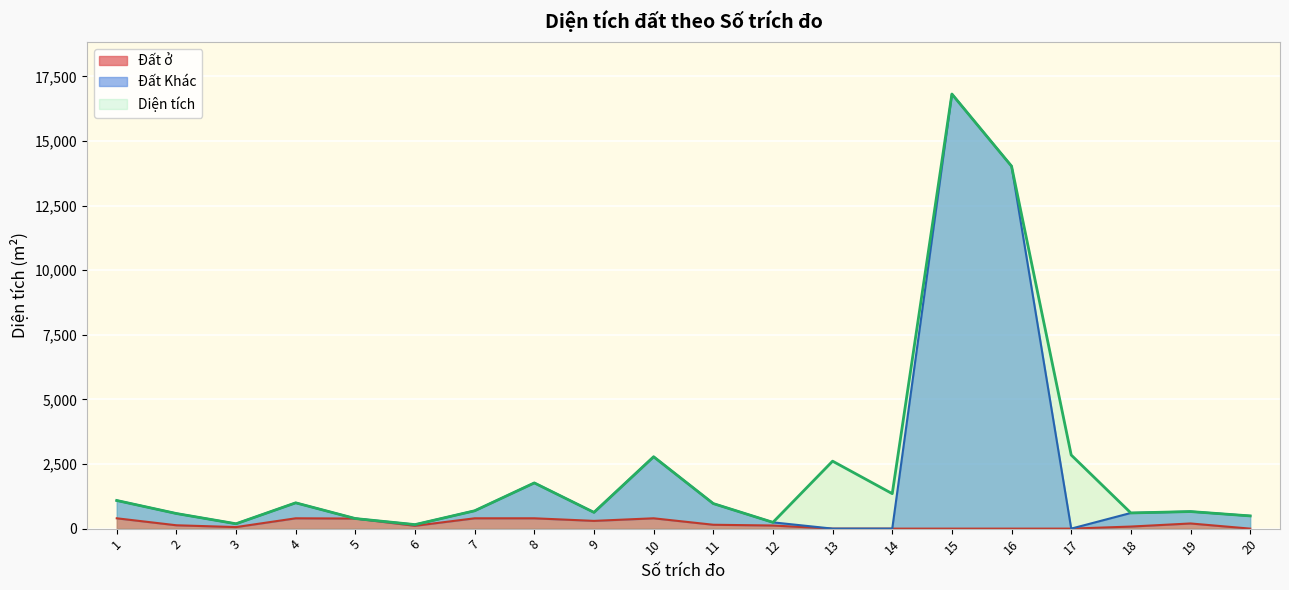

What is the average value of the Đất ở series?

177.0